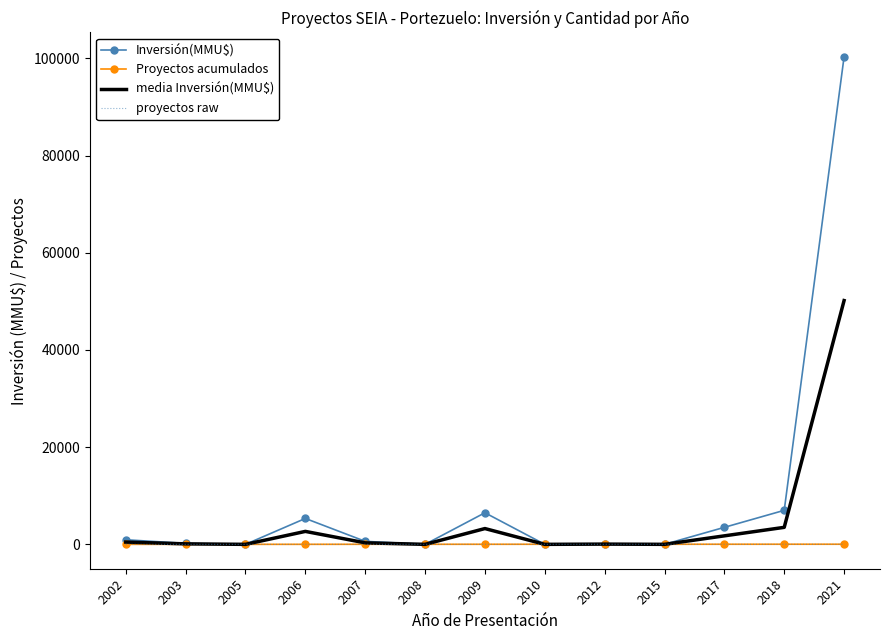

What is the greatest value displayed?

100320.0